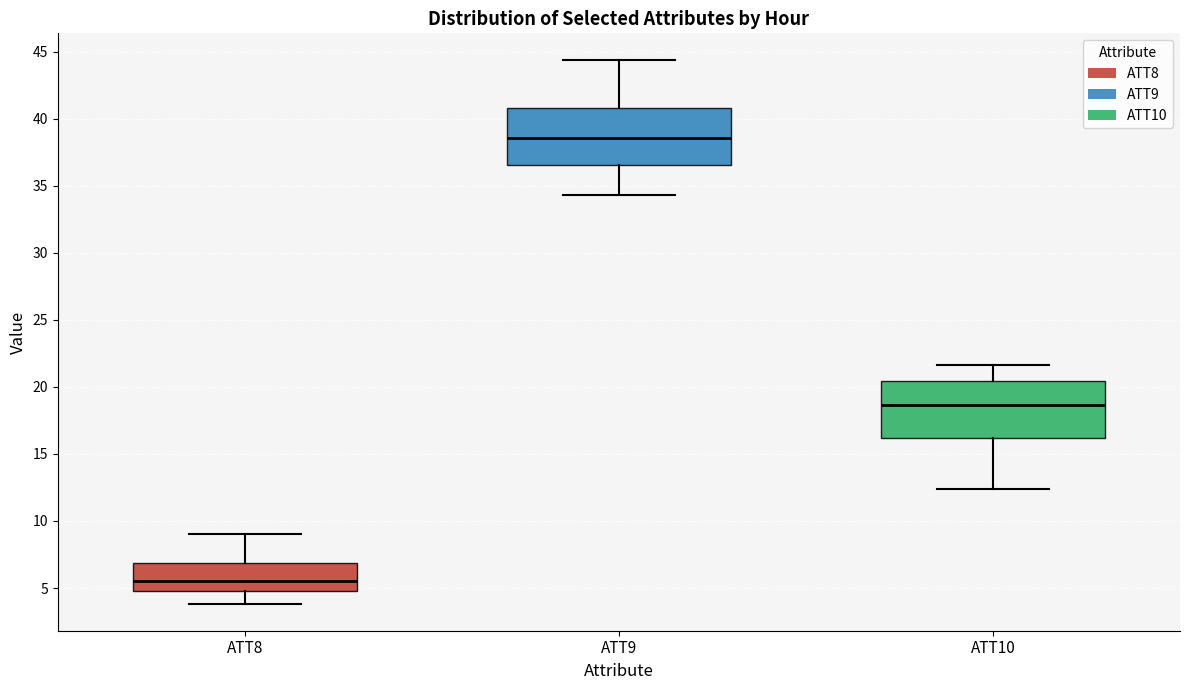

Reading left to right, transcribe this box plot: for each box, give where its median line is, the range the box spans, and where its two whiskers end, as read against the y-axis. The values are not printed on the chart, so give them approximately, as read against the axis.

ATT8: median 5.5, box 5.0 to 7.0, whiskers 4.0 to 9.0
ATT9: median 38.5, box 36.5 to 41.0, whiskers 34.5 to 44.5
ATT10: median 18.5, box 16.0 to 20.5, whiskers 12.5 to 21.5